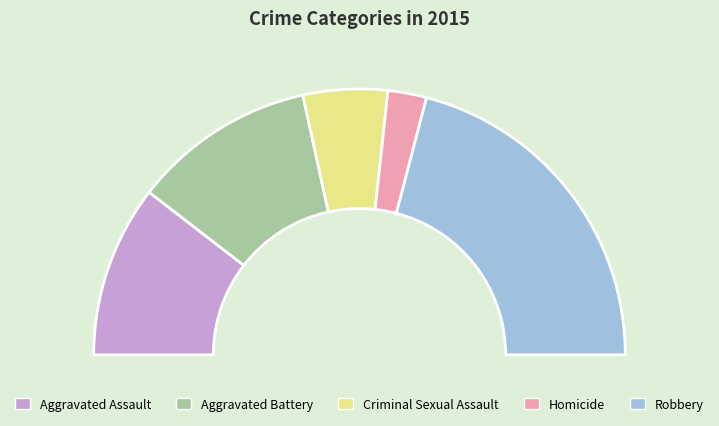

The Aggravated Assault slice represents 21% of the pie. True or false?

True